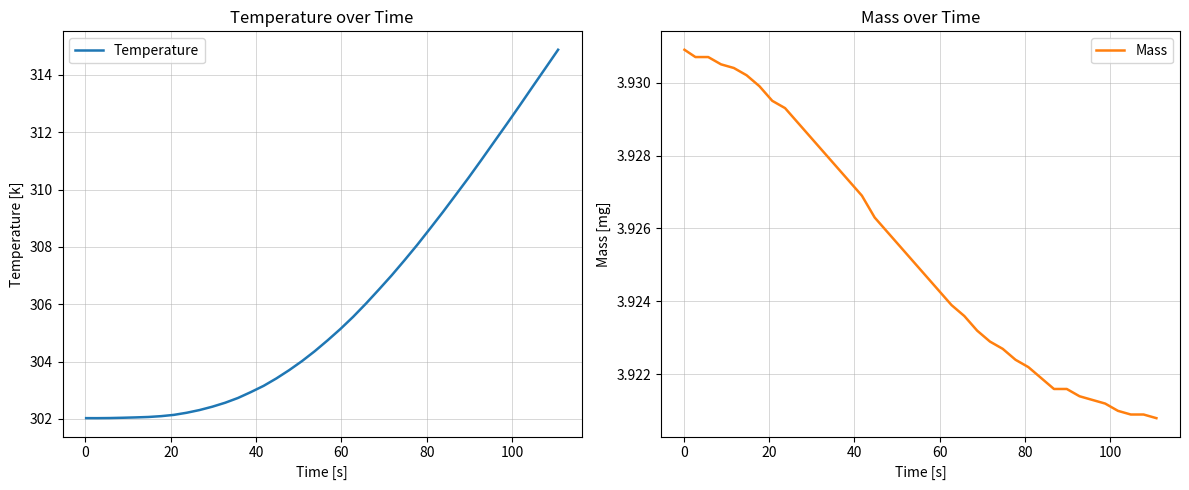

What is the highest value of the Temperature series?

314.9